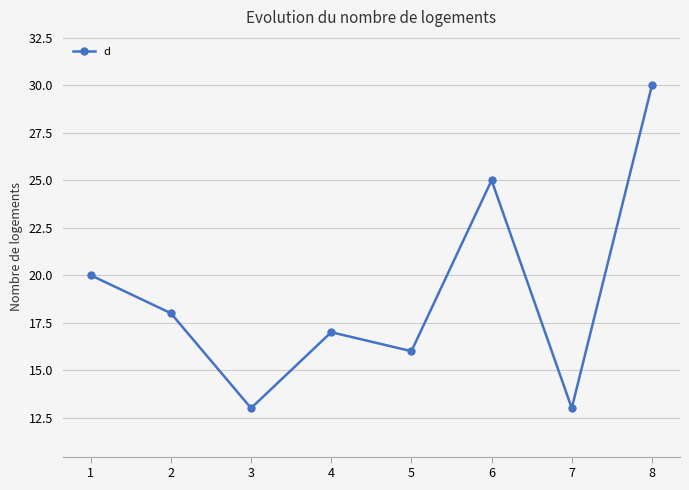

True or false: there are more than 0 points higher than both neighbors.

True